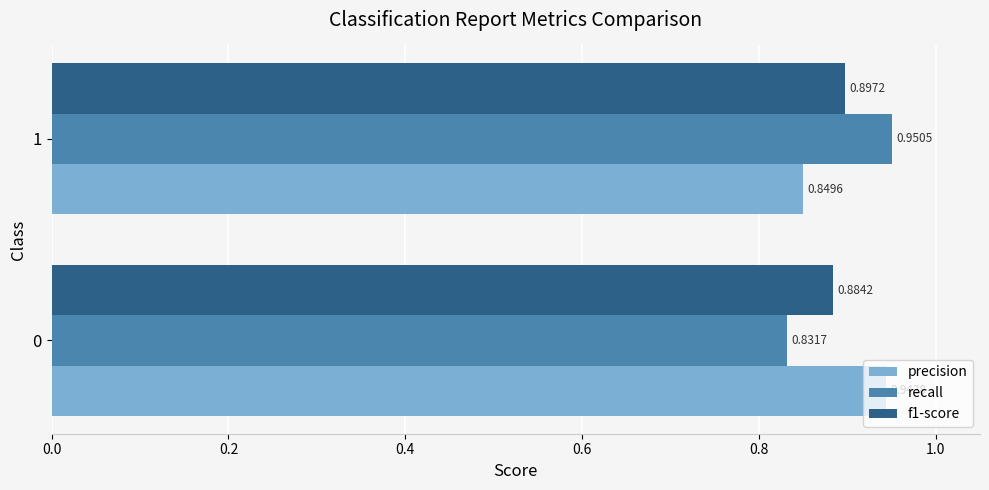

List the labels in order of precision value, smallest first.

1, 0